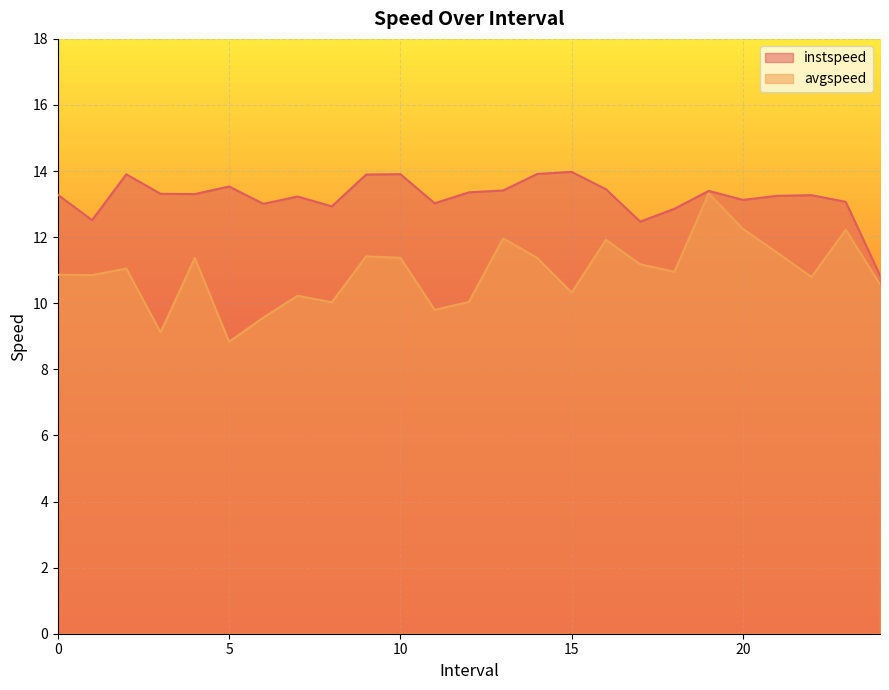

In instspeed, how many points are higher than both neighbors (excluding endpoints)?

7